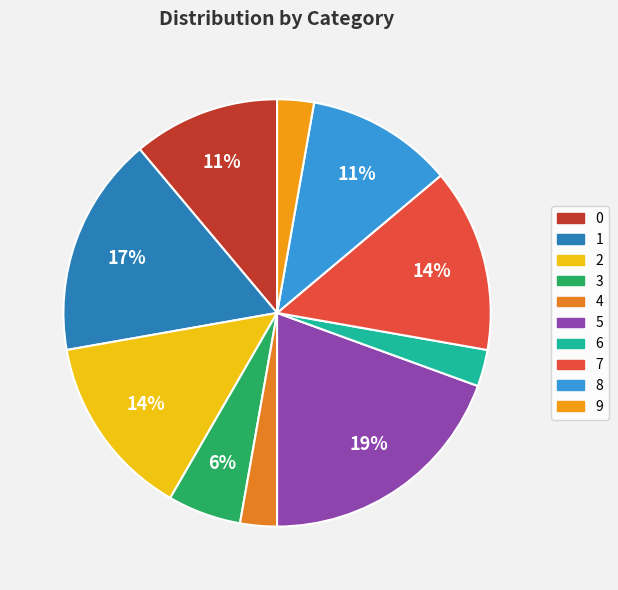

True or false: 2 accounts for 14% of the total.

True